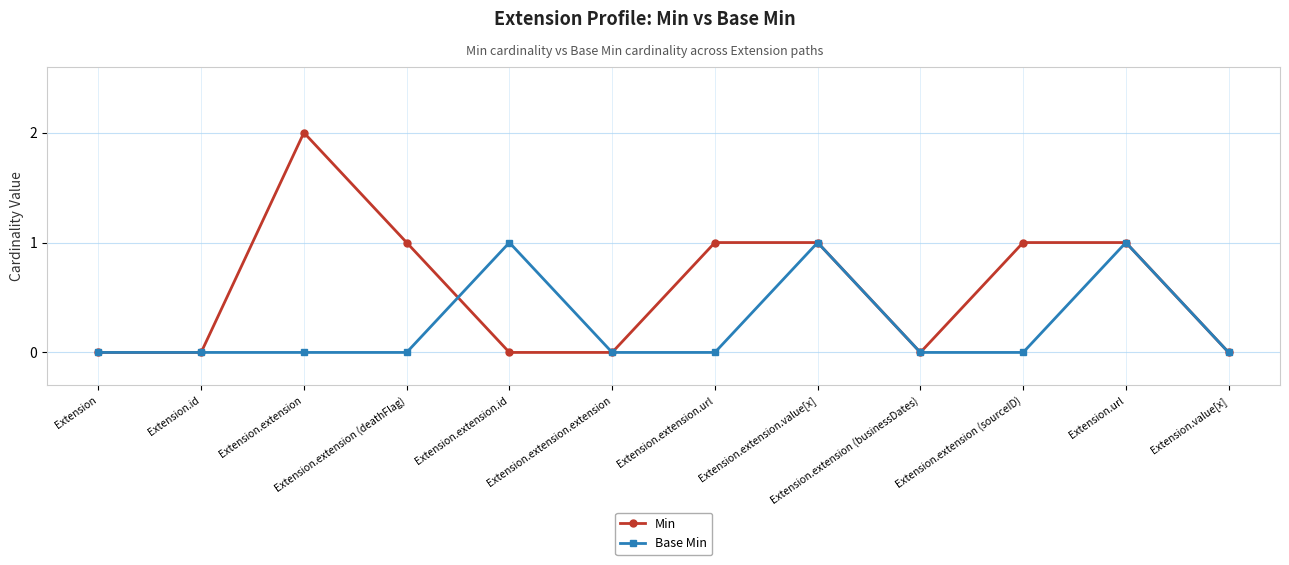

True or false: Base Min and Min cross at least once.

True